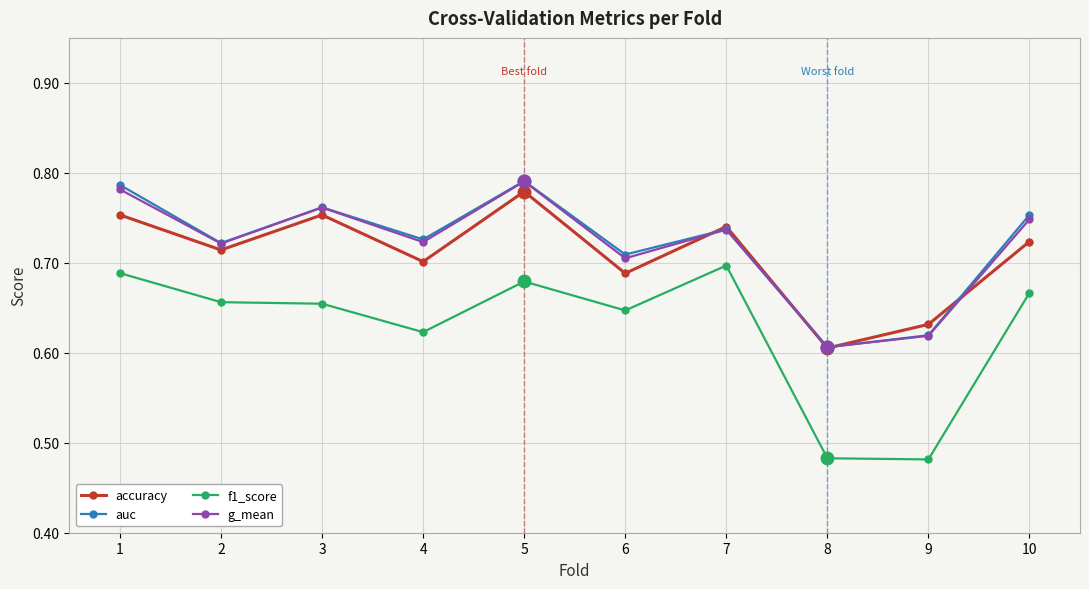

At which category does accuracy reach its first local peak?

3